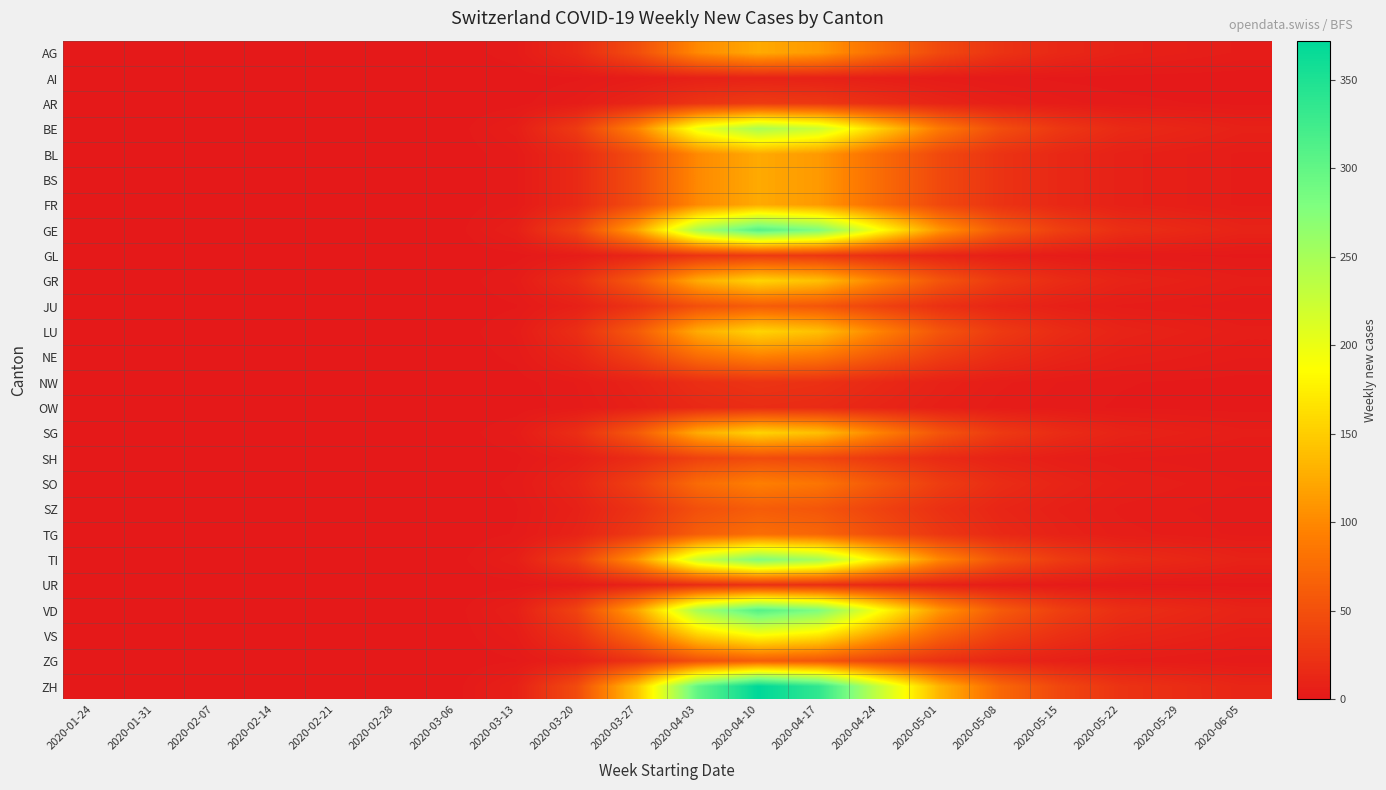

List the series in order of their peak value, highest first.

ZH, GE, VD, TI, BE, VS, GR, LU, SG, AG, BL, BS, FR, NE, SO, TG, JU, SZ, ZG, SH, AR, GL, NW, UR, OW, AI